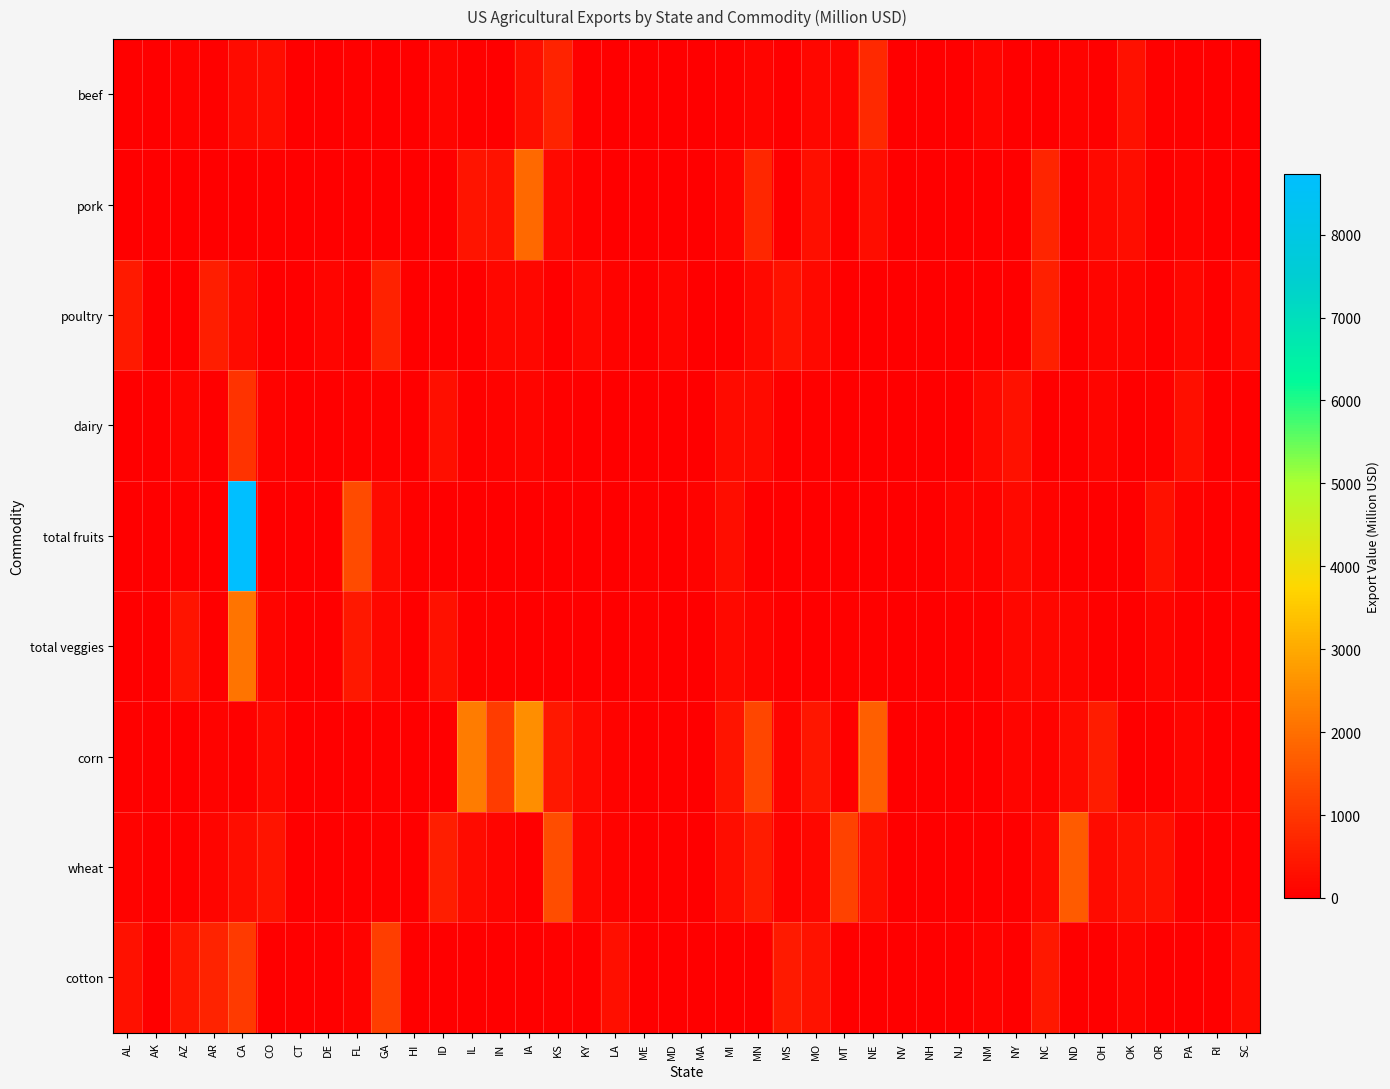

Reading left to right, extract all data points from this chart.

beef: AL=34.4	AK=0.2	AZ=71.3	AR=53.2	CA=228.7	CO=261.4	CT=1.1	DE=0.4	FL=42.6	GA=31.0	HI=4.0	ID=119.8	IL=53.7	IN=21.9	IA=289.8	KS=659.3	KY=54.8	LA=19.8	ME=1.4	MD=5.6	MA=0.6	MI=37.7	MN=112.3	MS=12.8	MO=137.2	MT=105.0	NE=762.2	NV=21.8	NH=0.6	NJ=0.8	NM=117.2	NY=22.2	NC=24.8	ND=78.5	OH=36.2	OK=337.6	OR=58.8	PA=50.9	RI=0.1	SC=15.2
pork: AL=10.6	AK=0.1	AZ=17.9	AR=29.4	CA=11.1	CO=66.0	CT=0.1	DE=0.6	FL=0.9	GA=18.9	HI=0.7	ID=0.0	IL=394.0	IN=341.9	IA=1895.6	KS=179.4	KY=34.2	LA=0.8	ME=0.5	MD=3.1	MA=0.5	MI=118.1	MN=740.4	MS=30.4	MO=277.3	MT=16.7	NE=262.5	NV=0.2	NH=0.2	NJ=0.4	NM=0.1	NY=5.8	NC=702.8	ND=16.1	OH=199.1	OK=265.3	OR=1.4	PA=91.3	RI=0.1	SC=10.9
poultry: AL=481.0	AK=0.0	AZ=0.0	AR=562.9	CA=225.4	CO=14.0	CT=6.9	DE=114.7	FL=56.9	GA=630.4	HI=1.3	ID=2.4	IL=14.0	IN=165.6	IA=155.6	KS=6.4	KY=151.3	LA=77.2	ME=10.4	MD=127.0	MA=0.6	MI=32.6	MN=189.2	MS=370.8	MO=196.1	MT=1.7	NE=31.4	NV=0.0	NH=0.8	NJ=4.6	NM=0.3	NY=17.7	NC=598.4	ND=0.5	OH=129.9	OK=131.1	OR=14.2	PA=169.8	RI=0.2	SC=186.5
dairy: AL=4.1	AK=0.2	AZ=105.5	AR=3.5	CA=930.0	CO=71.9	CT=9.5	DE=2.3	FL=66.3	GA=38.4	HI=1.2	ID=294.6	IL=45.8	IN=89.7	IA=107.0	KS=65.5	KY=28.3	LA=6.0	ME=16.2	MD=24.8	MA=5.8	MI=214.8	MN=218.1	MS=5.5	MO=34.3	MT=6.8	NE=30.1	NV=16.6	NH=7.5	NJ=3.4	NM=191.0	NY=331.8	NC=24.9	ND=8.1	OH=134.6	OK=24.4	OR=63.7	PA=280.9	RI=0.5	SC=7.6
total fruits: AL=25.1	AK=0.0	AZ=60.3	AR=6.9	CA=8736.4	CO=18.0	CT=13.1	DE=1.5	FL=1371.4	GA=233.5	HI=55.5	ID=21.6	IL=12.5	IN=13.0	IA=3.2	KS=3.1	KY=6.6	LA=17.8	ME=52.0	MD=12.9	MA=80.8	MI=257.7	MN=7.9	MS=17.0	MO=13.2	MT=3.3	NE=2.2	NV=1.2	NH=8.0	NJ=109.5	NM=101.9	NY=202.6	NC=74.5	ND=0.2	OH=27.2	OK=9.2	OR=315.0	PA=89.5	RI=2.8	SC=53.5
total veggies: AL=14.3	AK=1.6	AZ=386.9	AR=11.4	CA=2106.8	CO=118.3	CT=11.2	DE=20.0	FL=450.9	GA=154.8	HI=24.8	ID=319.2	IL=40.0	IN=37.9	IA=7.1	KS=9.3	KY=0.0	LA=17.2	ME=62.9	MD=20.4	MA=21.1	MI=190.0	MN=120.4	MS=27.9	MO=17.9	MT=45.3	NE=53.5	NV=27.9	NH=4.5	NJ=56.5	NM=43.9	NY=143.4	NC=150.4	ND=130.8	OH=53.5	OK=8.9	OR=126.5	PA=38.3	RI=3.0	SC=42.7
corn: AL=34.9	AK=0.0	AZ=7.3	AR=69.5	CA=34.6	CO=183.2	CT=0.0	DE=26.9	FL=3.5	GA=57.8	HI=0.0	ID=24.0	IL=2228.5	IN=1123.2	IA=2529.8	KS=457.3	KY=179.1	LA=91.4	ME=0.0	MD=54.1	MA=0.0	MI=381.5	MN=1264.3	MS=110.0	MO=428.8	MT=5.4	NE=1735.9	NV=0.0	NH=0.0	NJ=10.1	NM=11.2	NY=106.1	NC=92.2	ND=236.1	OH=535.1	OK=27.5	OR=11.7	PA=112.1	RI=0.0	SC=32.1
wheat: AL=70.0	AK=0.0	AZ=48.7	AR=114.5	CA=249.3	CO=400.5	CT=0.0	DE=22.9	FL=1.8	GA=65.4	HI=0.0	ID=568.2	IL=223.8	IN=114.0	IA=3.1	KS=1426.5	KY=149.3	LA=78.7	ME=0.0	MD=55.8	MA=0.0	MI=247.0	MN=538.1	MS=102.2	MO=161.7	MT=1198.1	NE=292.3	NV=5.4	NH=0.0	NJ=6.7	NM=13.9	NY=29.9	NC=200.3	ND=1664.5	OH=207.4	OK=324.8	OR=320.3	PA=41.0	RI=0.0	SC=55.3
cotton: AL=317.6	AK=0.0	AZ=423.9	AR=665.4	CA=1065.0	CO=0.0	CT=0.0	DE=0.0	FL=78.2	GA=1154.1	HI=0.0	ID=0.0	IL=0.0	IN=0.0	IA=0.0	KS=44.0	KY=0.0	LA=280.4	ME=0.0	MD=0.0	MA=0.0	MI=0.0	MN=0.0	MS=494.8	MO=345.3	MT=0.0	NE=0.0	NV=0.0	NH=0.0	NJ=0.0	NM=72.6	NY=0.0	NC=470.9	ND=0.0	OH=0.0	OK=110.5	OR=0.0	PA=0.0	RI=0.0	SC=206.1